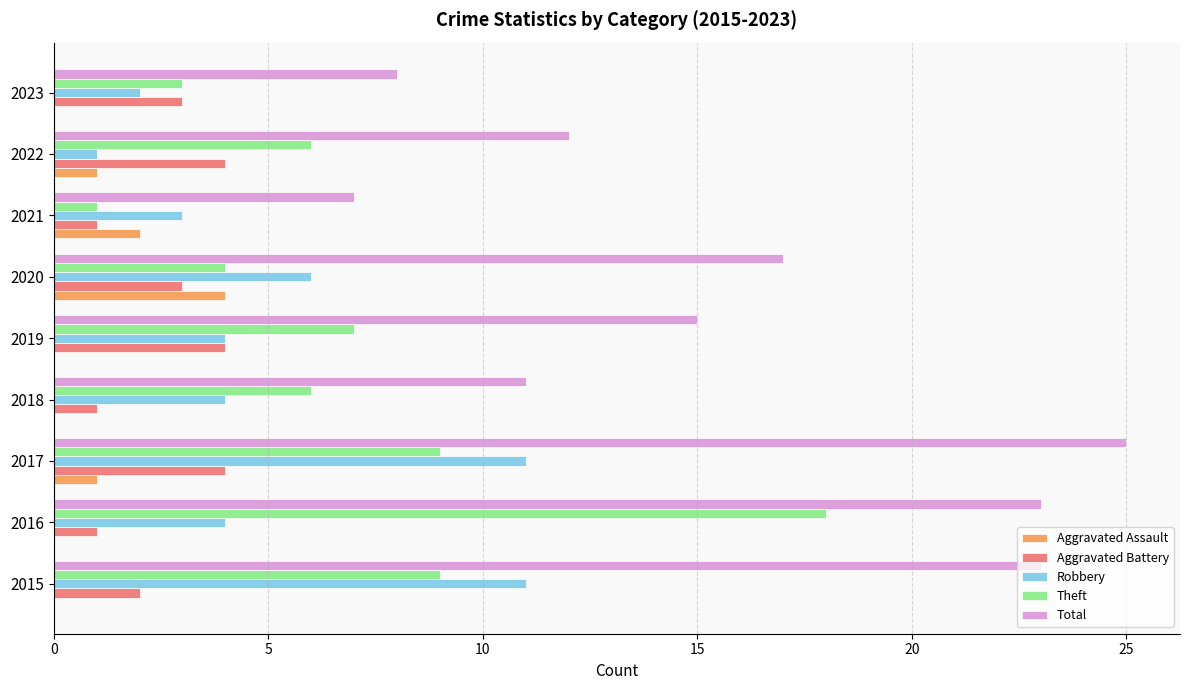

What is the total value across all series at 2019?

30